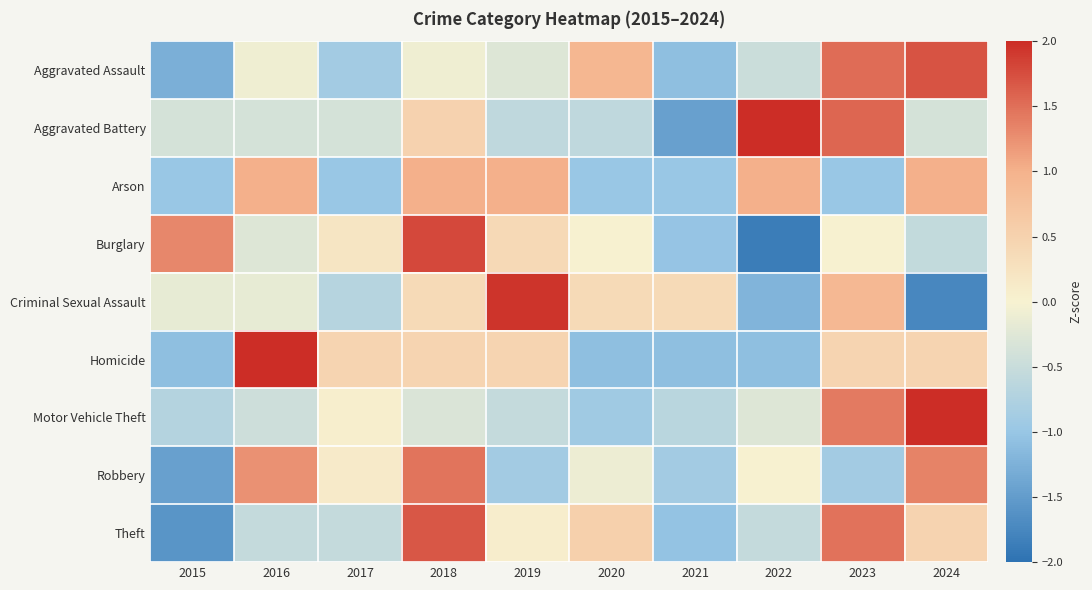

Reading left to right, extract all data points from this chart.

Aggravated Assault: 2015=-1.3	2016=-0.1	2017=-0.9	2018=-0.1	2019=-0.3	2020=0.9	2021=-1.1	2022=-0.5	2023=1.5	2024=1.7
Aggravated Battery: 2015=-0.4	2016=-0.4	2017=-0.4	2018=0.5	2019=-0.6	2020=-0.6	2021=-1.4	2022=2.0	2023=1.6	2024=-0.4
Arson: 2015=-1.0	2016=1.0	2017=-1.0	2018=1.0	2019=1.0	2020=-1.0	2021=-1.0	2022=1.0	2023=-1.0	2024=1.0
Burglary: 2015=1.3	2016=-0.3	2017=0.2	2018=1.8	2019=0.4	2020=0.0	2021=-1.0	2022=-1.9	2023=0.0	2024=-0.6
Criminal Sexual Assault: 2015=-0.2	2016=-0.2	2017=-0.7	2018=0.4	2019=1.9	2020=0.4	2021=0.4	2022=-1.2	2023=0.9	2024=-1.7
Homicide: 2015=-1.1	2016=2.0	2017=0.5	2018=0.5	2019=0.5	2020=-1.1	2021=-1.1	2022=-1.1	2023=0.5	2024=0.5
Motor Vehicle Theft: 2015=-0.7	2016=-0.4	2017=0.1	2018=-0.3	2019=-0.5	2020=-0.9	2021=-0.6	2022=-0.3	2023=1.4	2024=2.4
Robbery: 2015=-1.4	2016=1.2	2017=0.1	2018=1.5	2019=-0.9	2020=-0.1	2021=-0.9	2022=0.0	2023=-0.9	2024=1.4
Theft: 2015=-1.6	2016=-0.5	2017=-0.5	2018=1.7	2019=0.1	2020=0.5	2021=-1.0	2022=-0.5	2023=1.5	2024=0.5